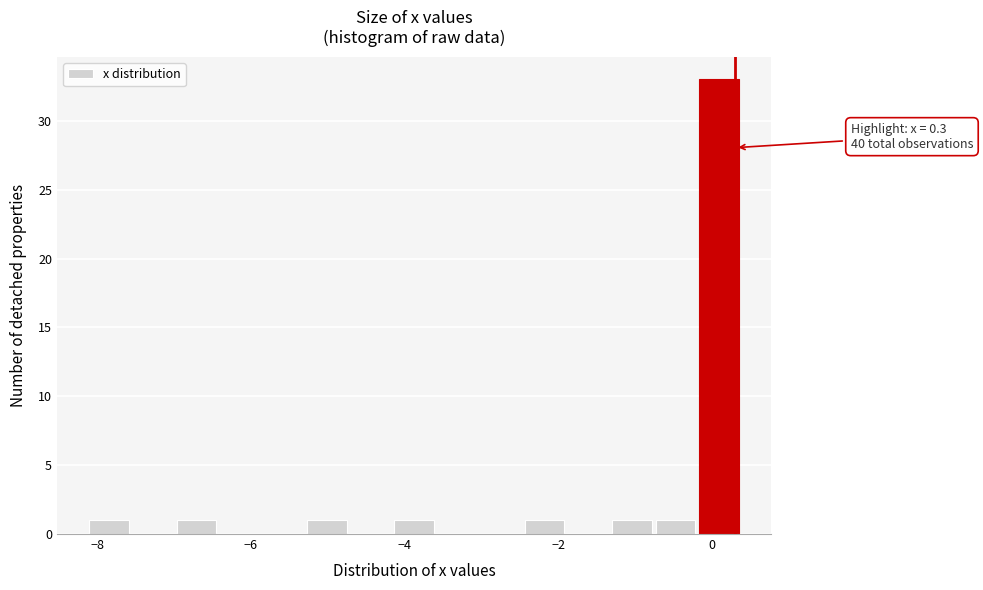

Around what value on the x-axis is the tallest bar? Give the approximate position of its centre, as read against the axis.

0.0